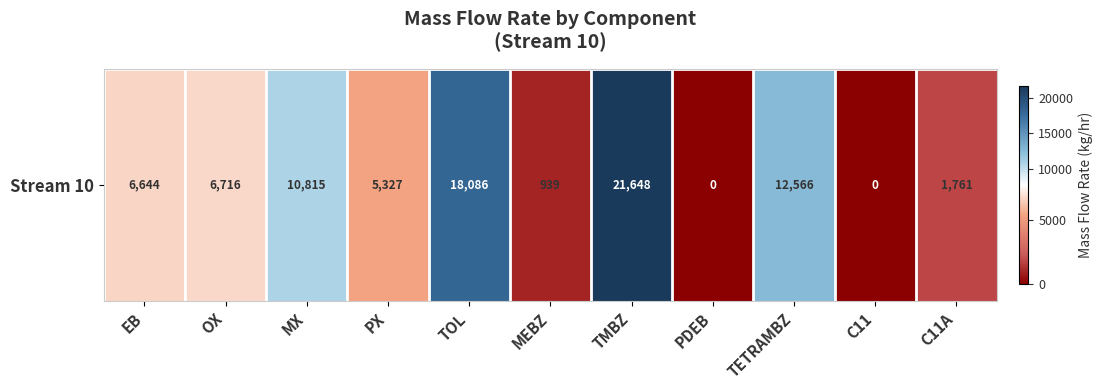

Where is the data nearest to the value 10824?

MX